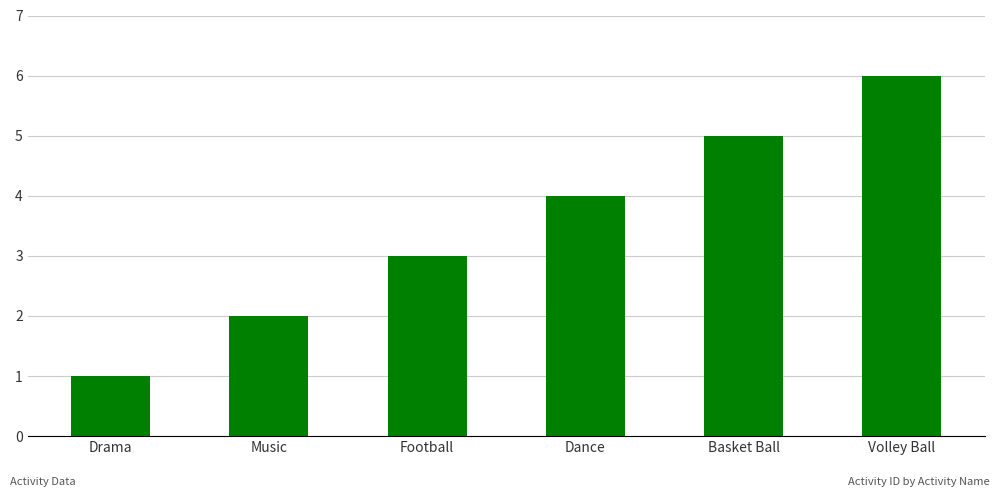

Rank the categories by value from lowest to highest.

Drama, Music, Football, Dance, Basket Ball, Volley Ball